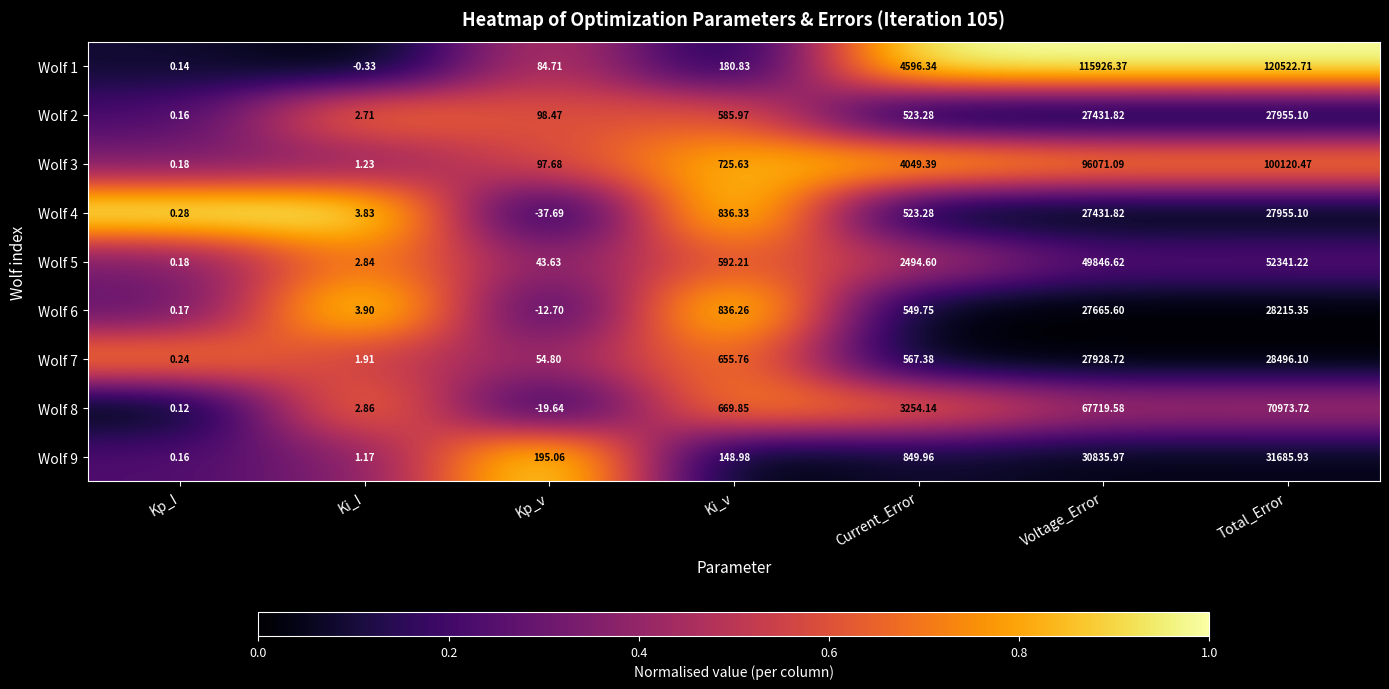

At which category is the sum across all series the highest?

Total_Error